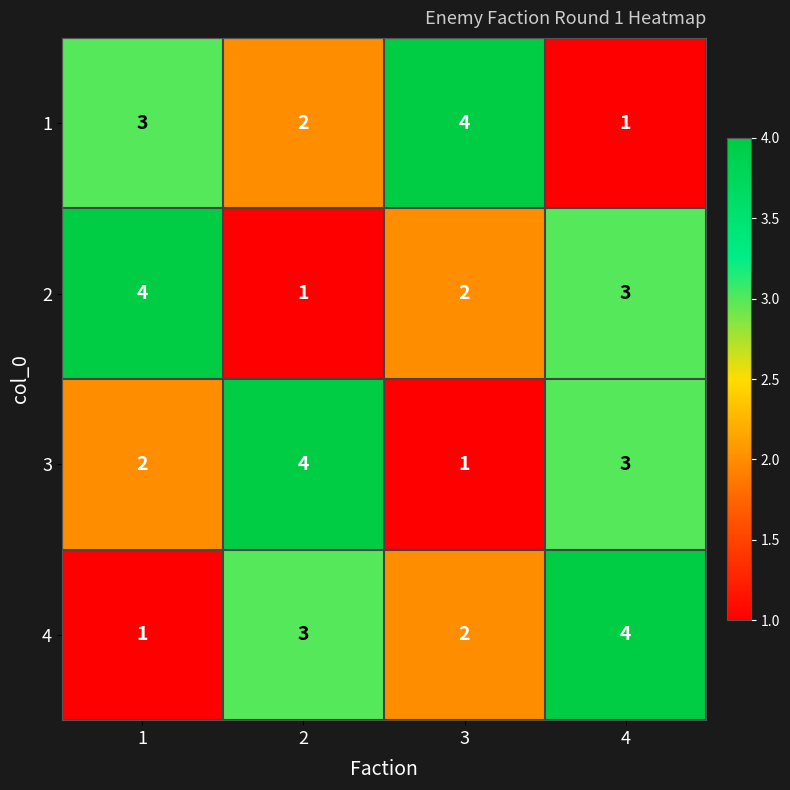

How many distinct data groups are displayed?

4